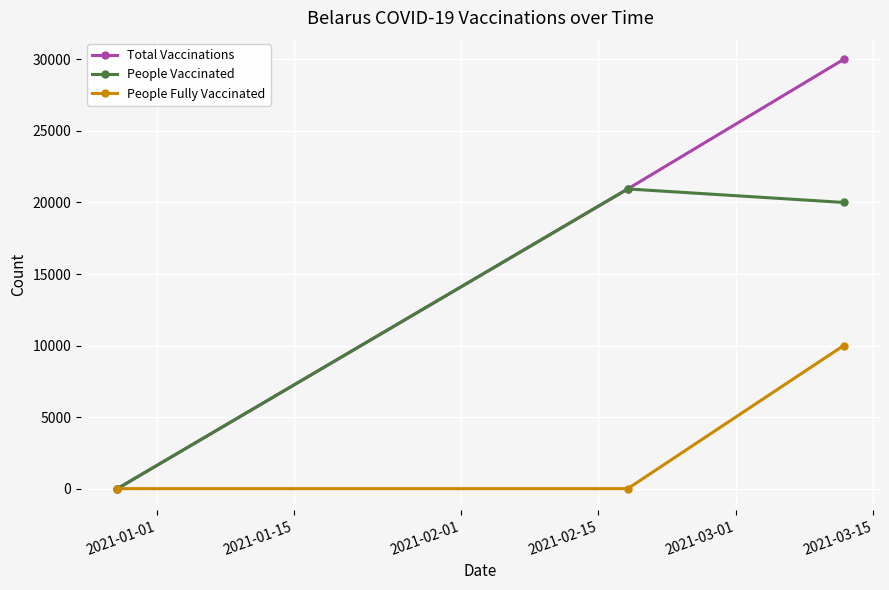

List the series in order of their overall mean, highest first.

Total Vaccinations, People Vaccinated, People Fully Vaccinated